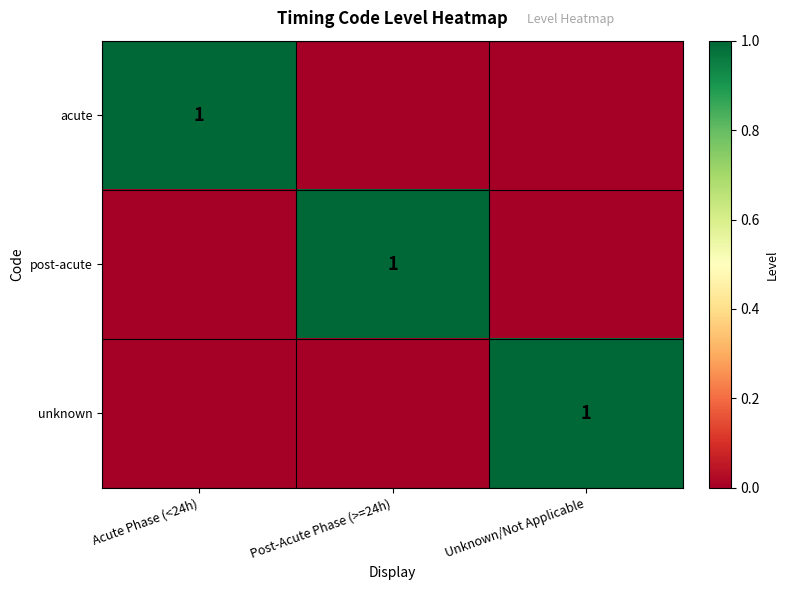

The value of unknown at Unknown/Not Applicable is 1. True or false?

True